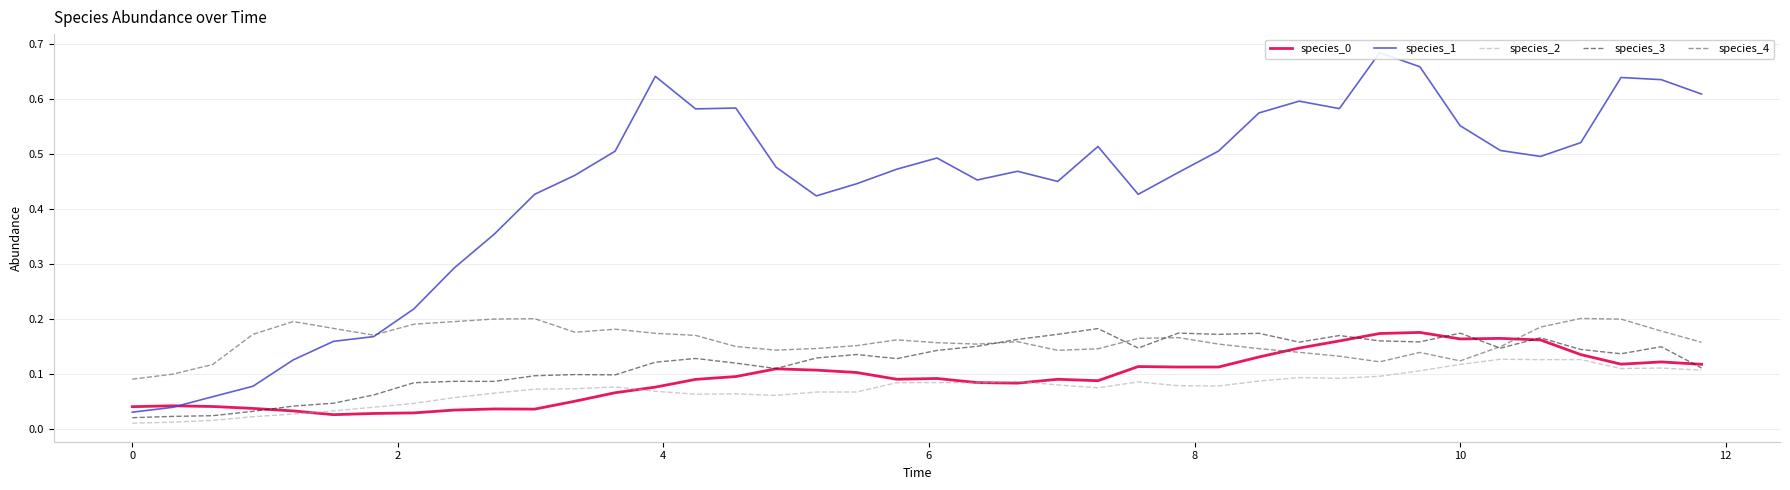

True or false: species_1 and species_0 intersect in this chart.

True